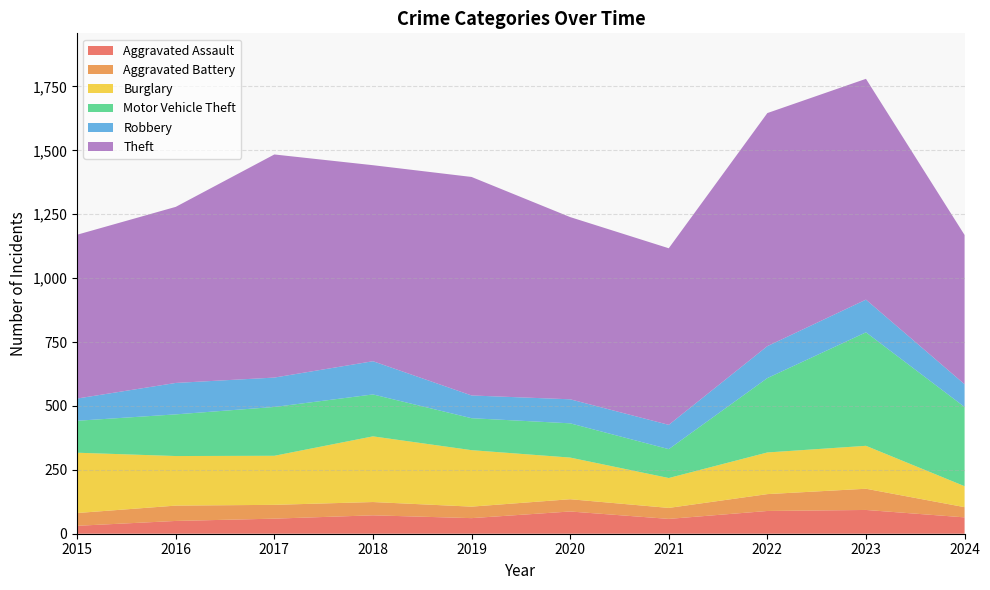

Reading left to right, what are all the values shown in this chart?

Aggravated Assault: 2015=31	2016=50	2017=59	2018=72	2019=61	2020=87	2021=58	2022=89	2023=93	2024=64
Aggravated Battery: 2015=50	2016=60	2017=54	2018=52	2019=45	2020=48	2021=43	2022=66	2023=83	2024=40
Burglary: 2015=236	2016=194	2017=192	2018=257	2019=221	2020=163	2021=117	2022=163	2023=168	2024=82
Motor Vehicle Theft: 2015=125	2016=163	2017=191	2018=164	2019=125	2020=134	2021=113	2022=291	2023=444	2024=310
Robbery: 2015=87	2016=123	2017=115	2018=130	2019=89	2020=94	2021=95	2022=125	2023=128	2024=89
Theft: 2015=641	2016=689	2017=873	2018=767	2019=855	2020=713	2021=691	2022=912	2023=864	2024=584